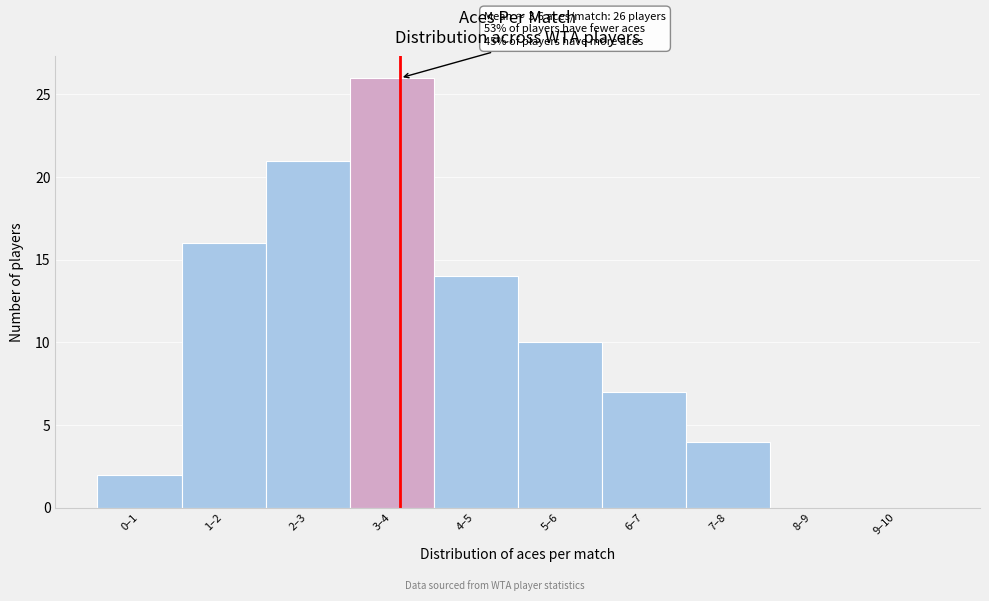

Reading left to right, what are all the values shown in this chart?

0–1=2	1–2=16	2–3=21	3–4=26	4–5=14	5–6=10	6–7=7	7–8=4	8–9=0	9–10=0